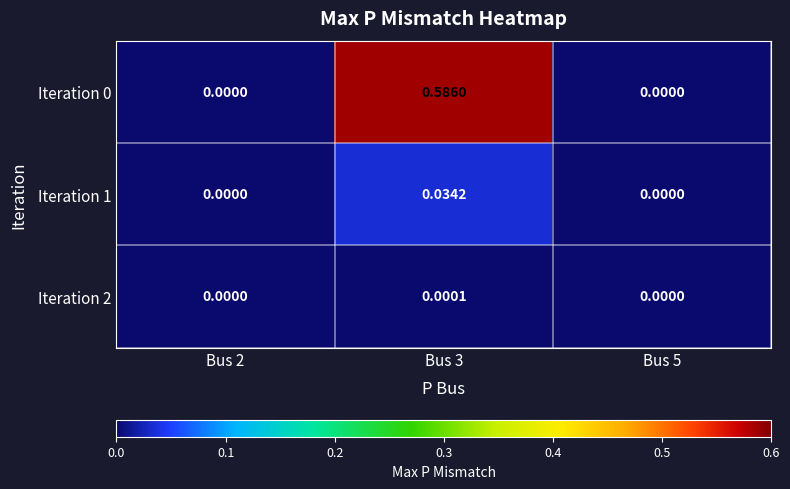

Is the value of Iteration 2 at Bus 5 greater than the value of Iteration 1 at Bus 3?

No